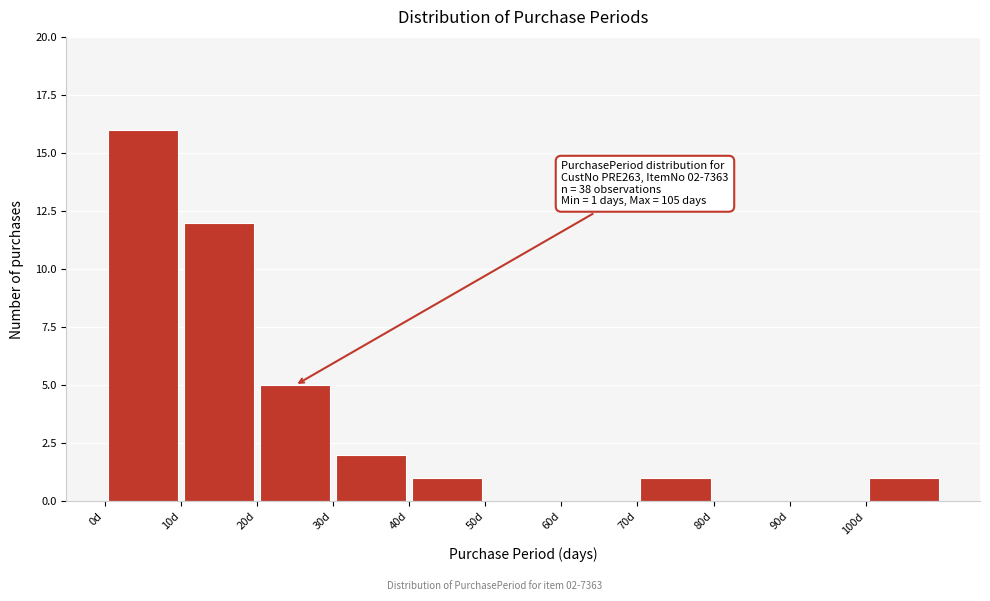

Which range on the x-axis has the tallest bar?

0 to 10